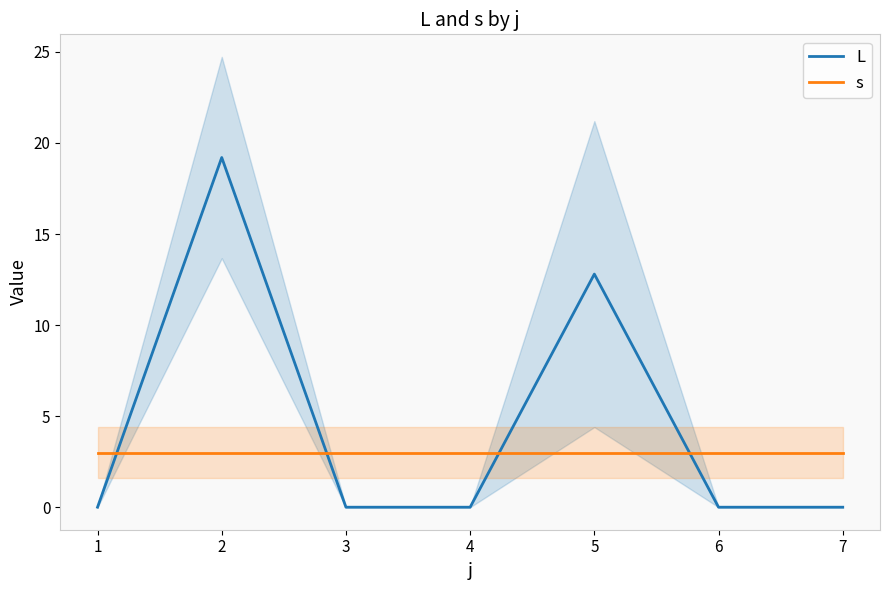

How many lines are shown in the chart?

2